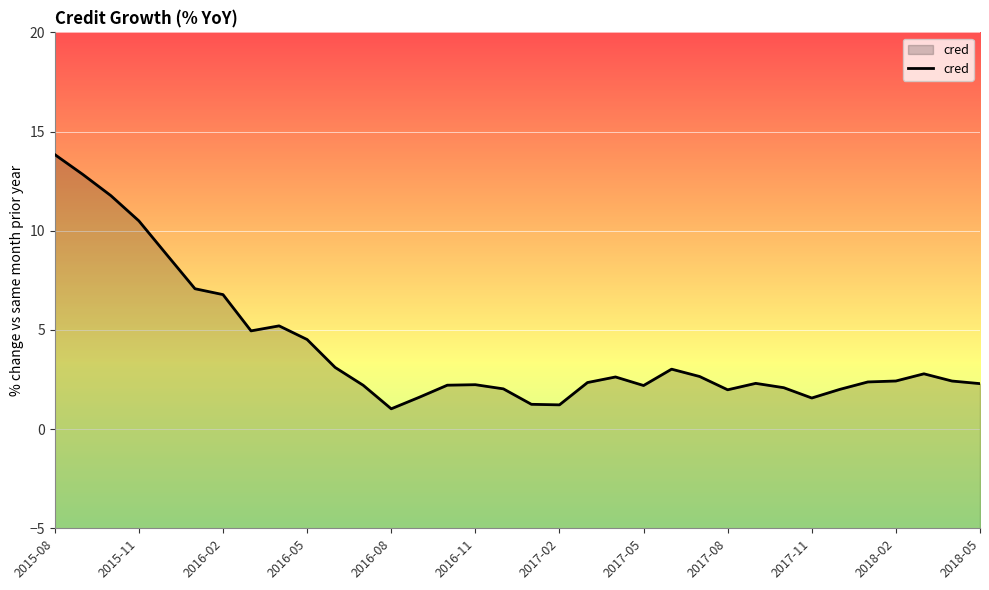

What is the smallest value displayed?

1.0